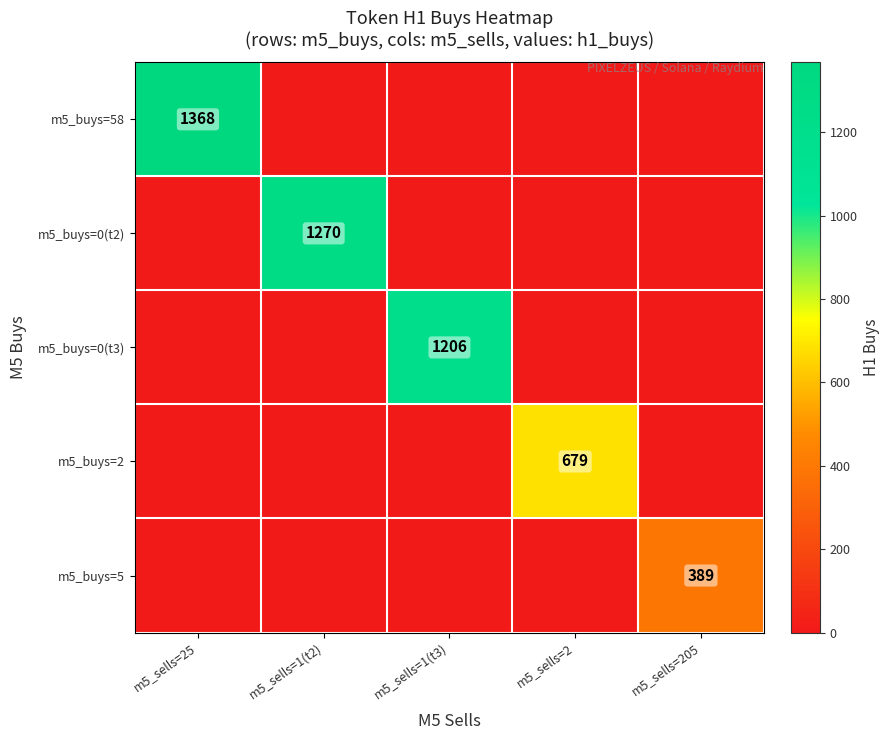

Is it true that m5_buys=0(t2) equals 1270 at m5_sells=1(t2)?

True